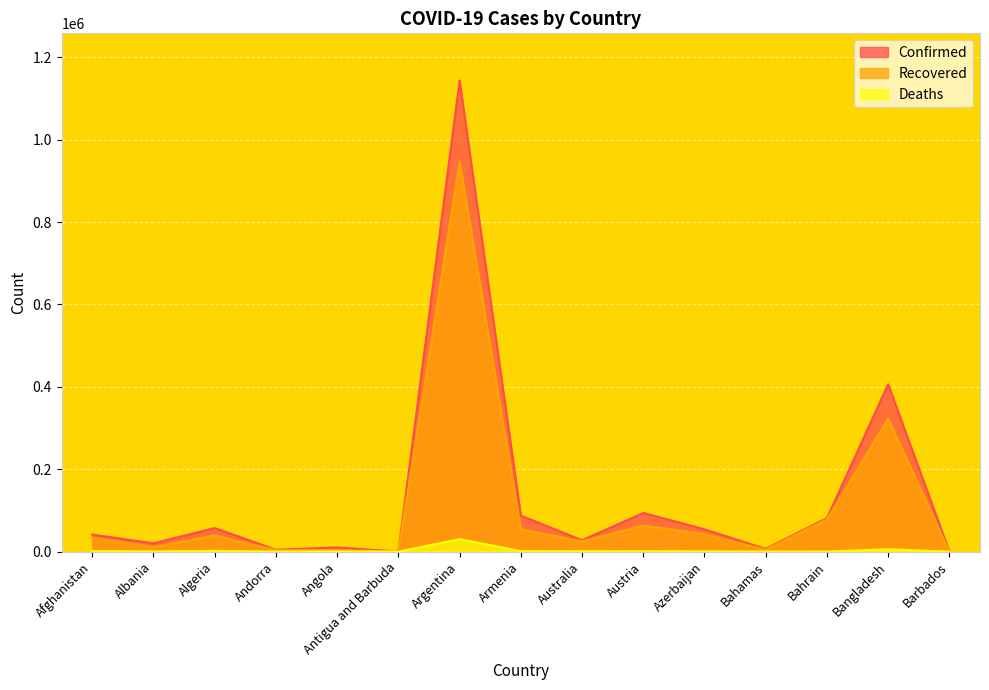

True or false: Deaths and Recovered cross at least once.

False